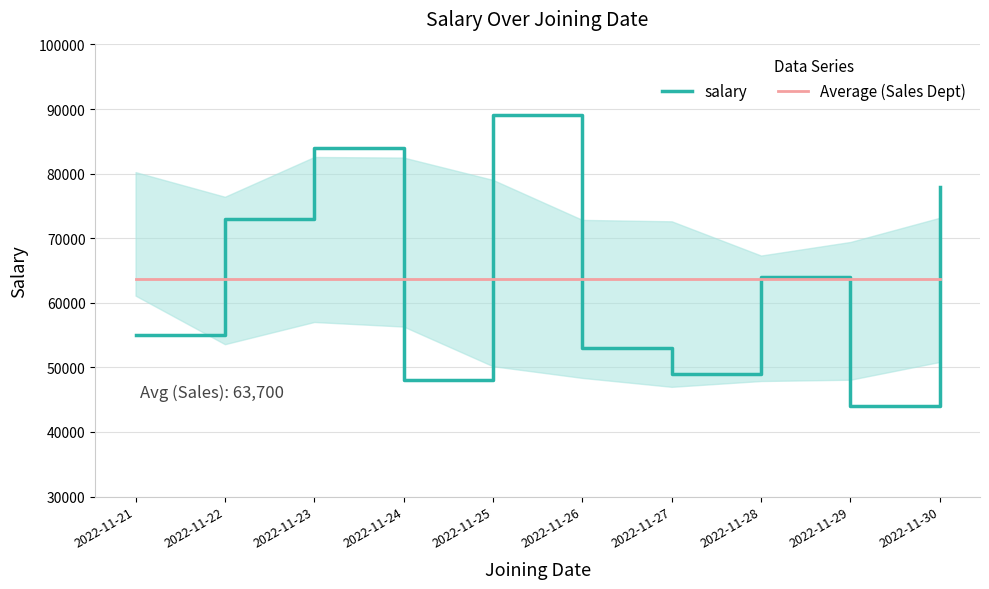

What is the difference between the second highest and second lowest values in the salary series?

36000